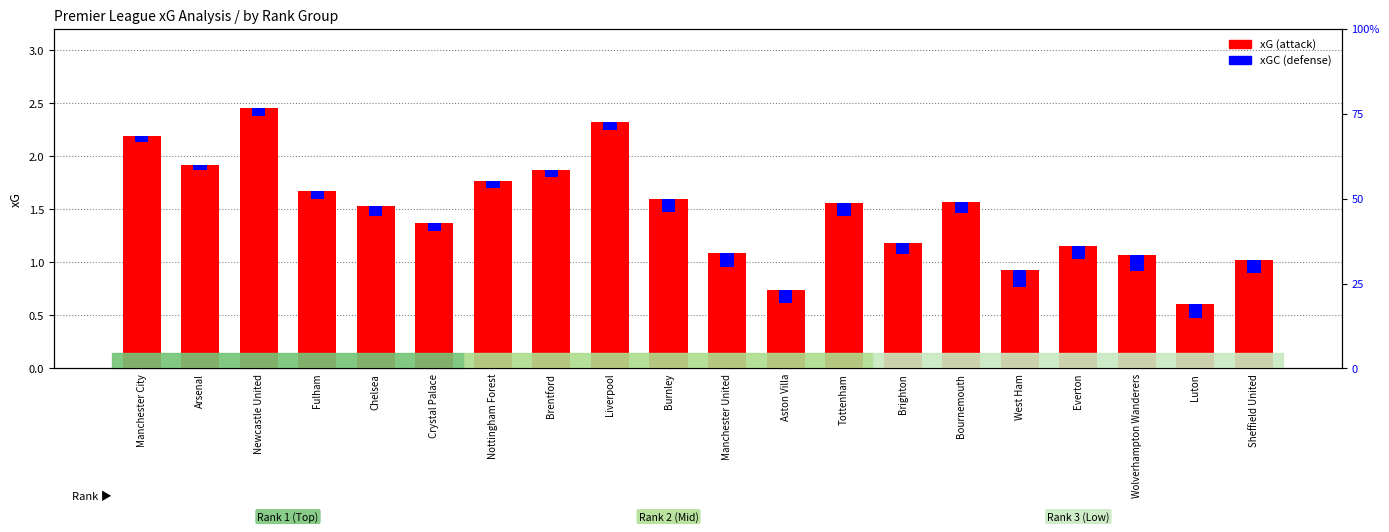

Count the xGC (defense) values in the range 0 to 1.

20